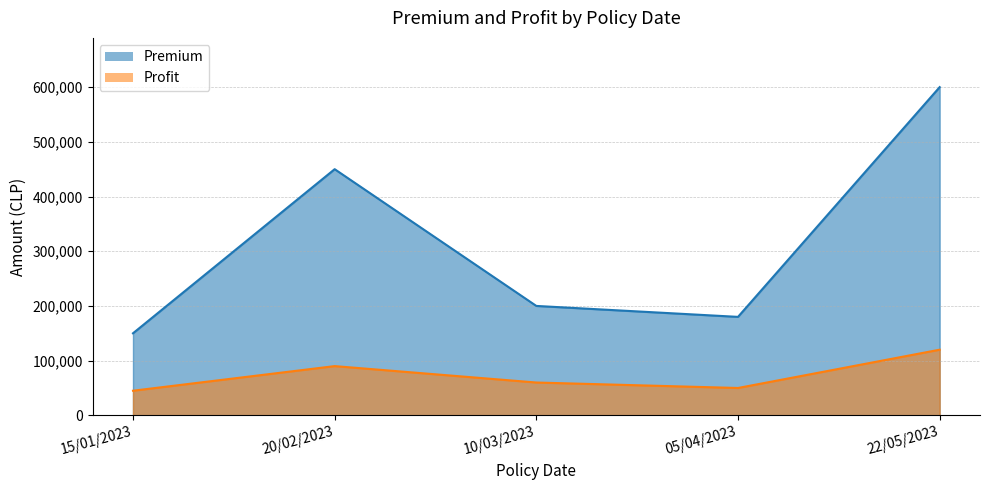

True or false: Profit and Premium cross at least once.

False